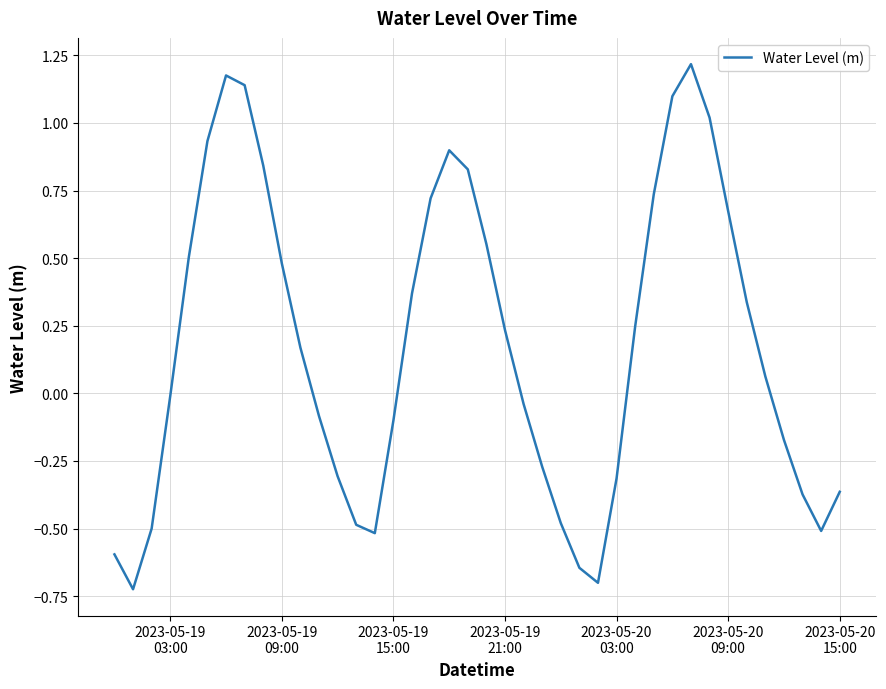

What is the difference between the maximum and minimum values?

1.9